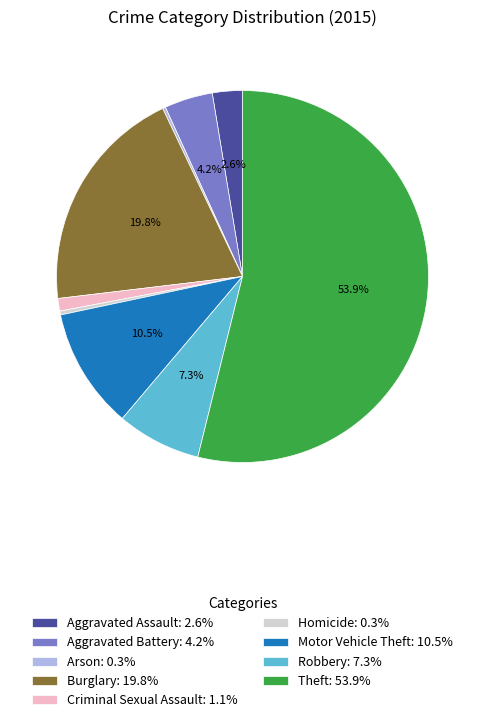

The Burglary slice represents 20% of the pie. True or false?

True